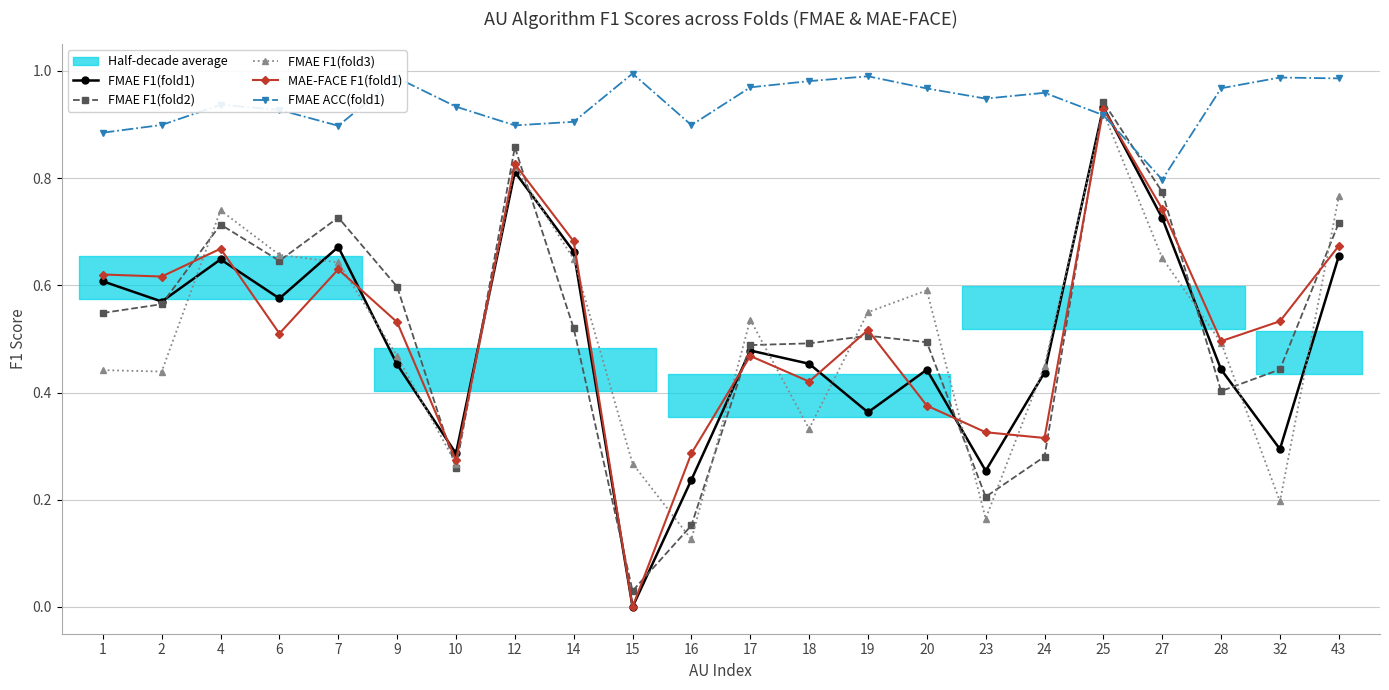

Does the chart have visible grid lines?

Yes